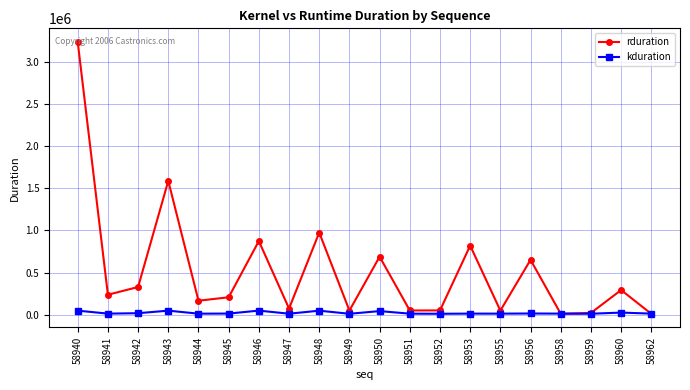

After their last crossing, which series has the higher values: kduration or rduration?

kduration